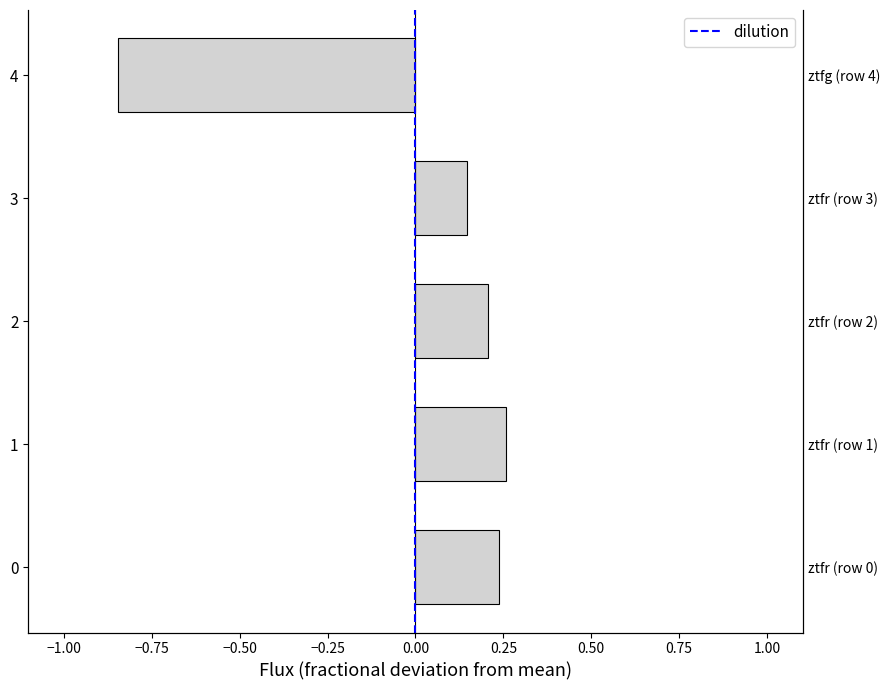

List the labels in order of value, smallest first.

4, 3, 2, 0, 1